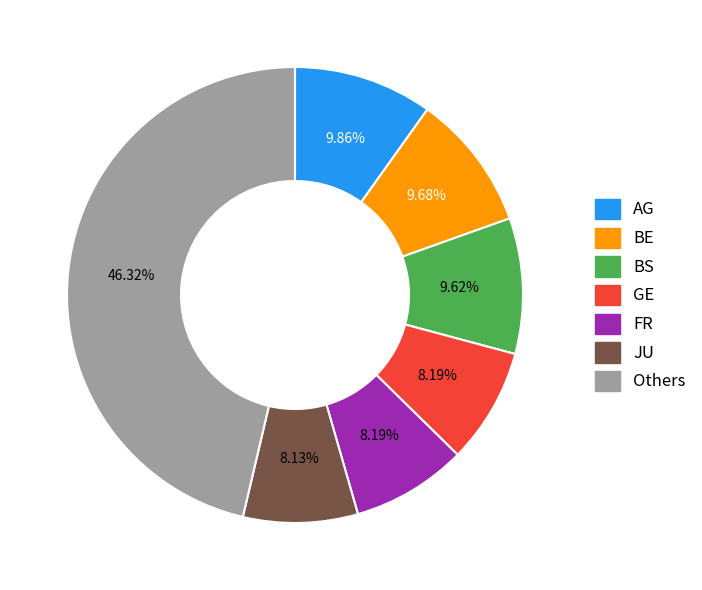

Is there a majority slice in this chart?

No